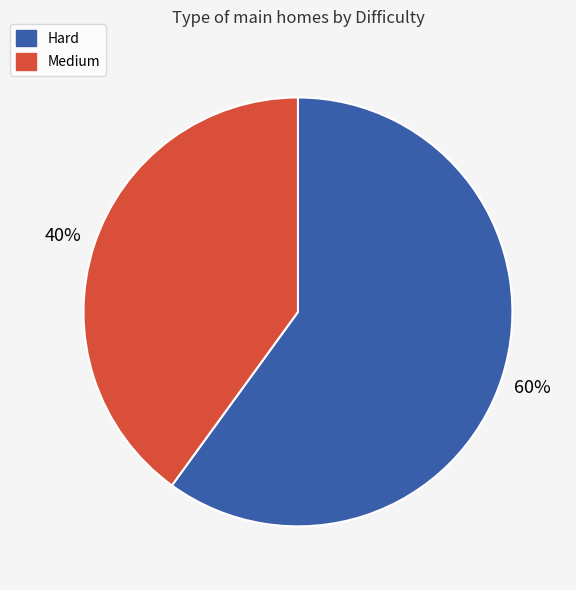

Is Medium the majority of the pie?

No